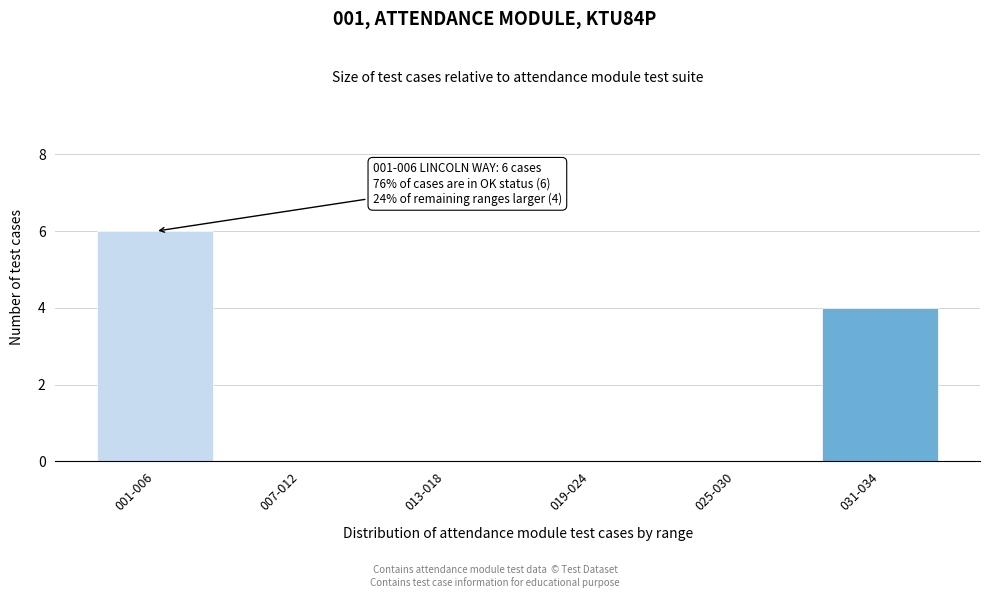

Reading right to left, transcribe all the data shown in this chart.

031-034=4	025-030=0	019-024=0	013-018=0	007-012=0	001-006=6